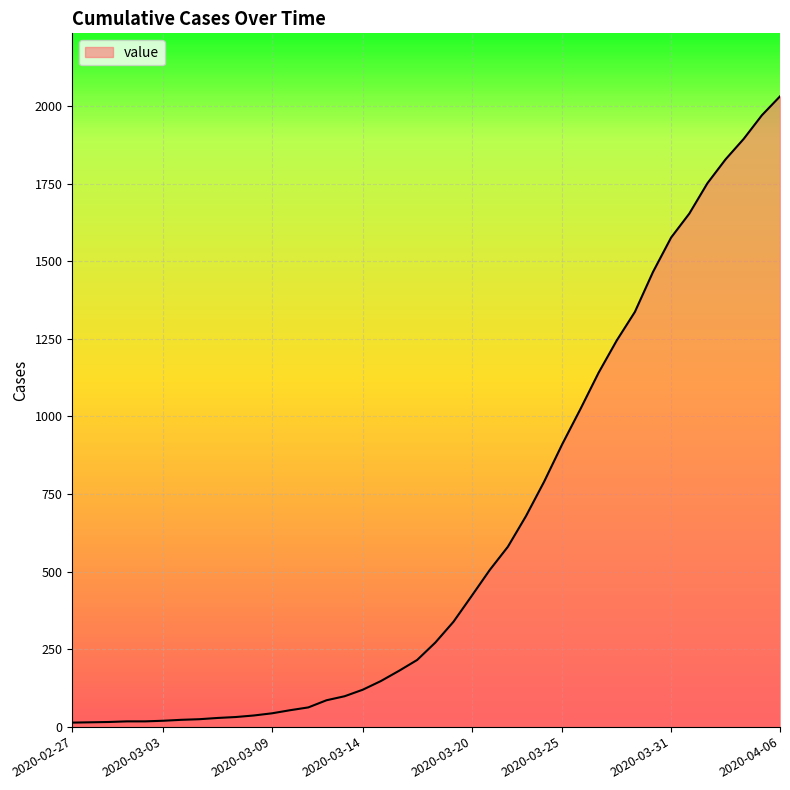

What is the greatest value displayed?

2032